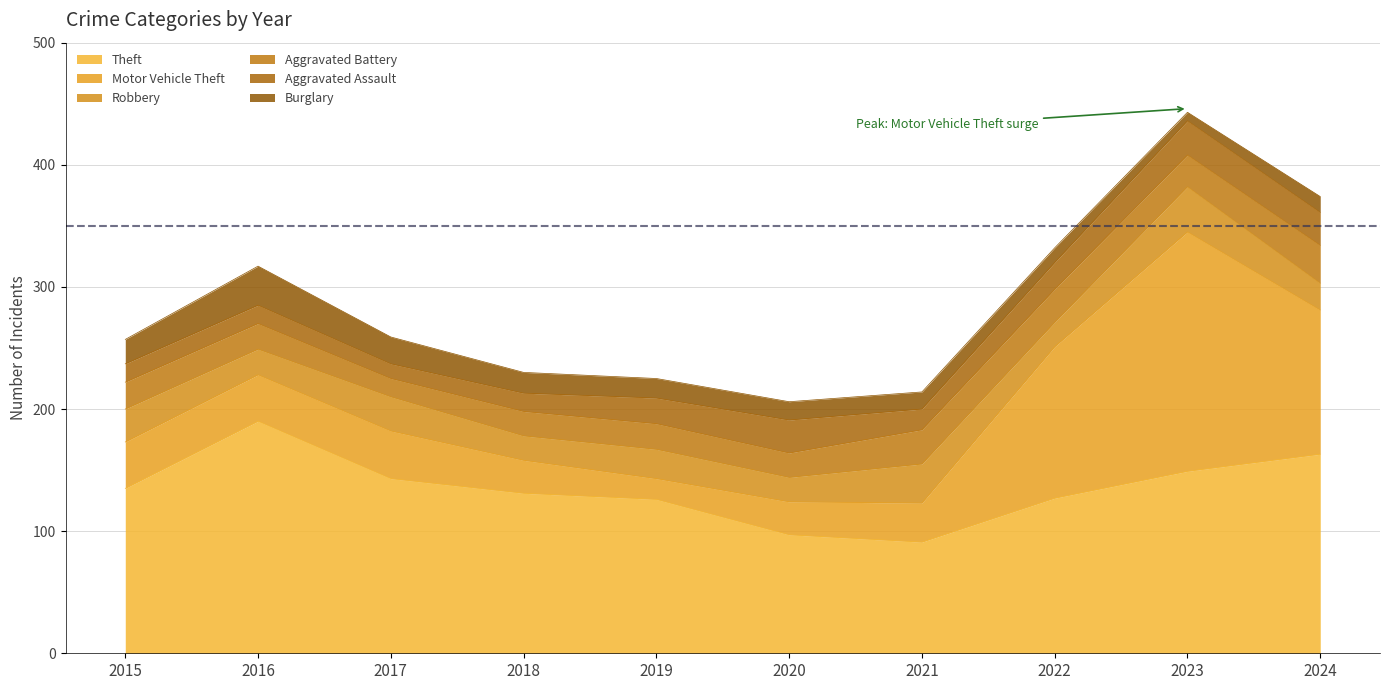

Reading left to right, what are all the values shown in this chart?

Theft: 2015=135	2016=190	2017=143	2018=131	2019=126	2020=97	2021=91	2022=127	2023=149	2024=163
Motor Vehicle Theft: 2015=38	2016=38	2017=39	2018=27	2019=17	2020=27	2021=32	2022=124	2023=196	2024=118
Robbery: 2015=27	2016=21	2017=28	2018=20	2019=24	2020=20	2021=32	2022=20	2023=37	2024=22
Aggravated Battery: 2015=22	2016=21	2017=15	2018=20	2019=21	2020=20	2021=28	2022=27	2023=26	2024=31
Aggravated Assault: 2015=15	2016=15	2017=12	2018=15	2019=21	2020=27	2021=17	2022=22	2023=28	2024=27
Burglary: 2015=20	2016=32	2017=22	2018=17	2019=16	2020=15	2021=14	2022=12	2023=7	2024=13